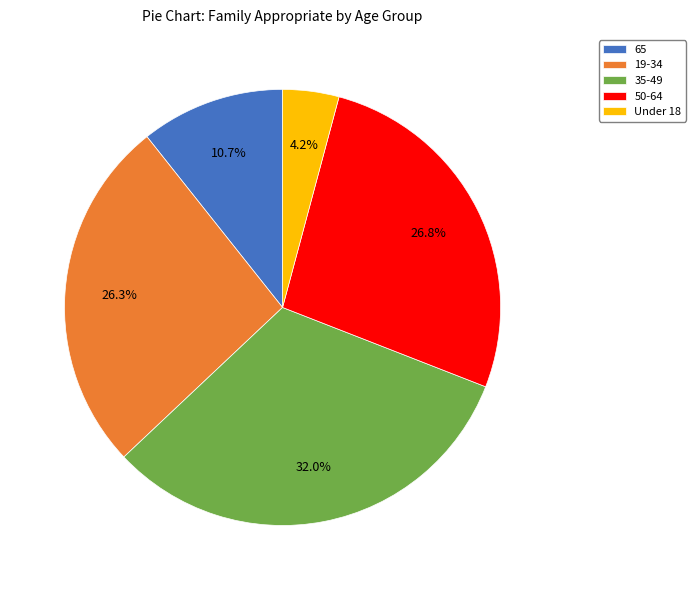

True or false: 35-49 accounts for 41% of the total.

False